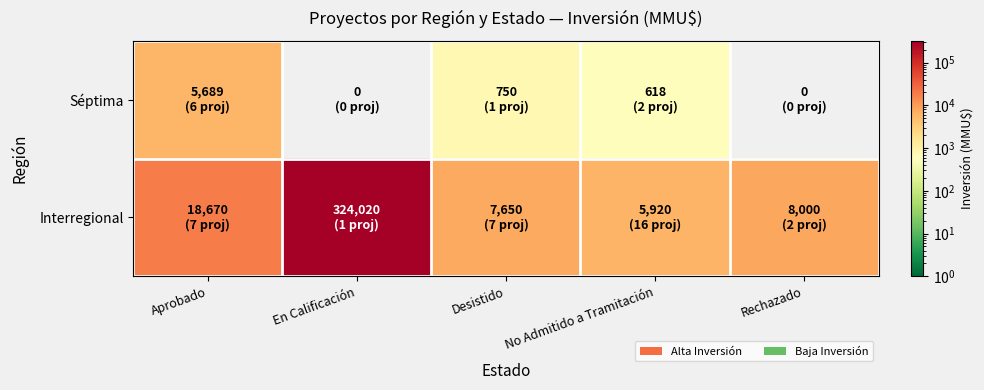

At which label is Séptima closest to 3153?

Desistido